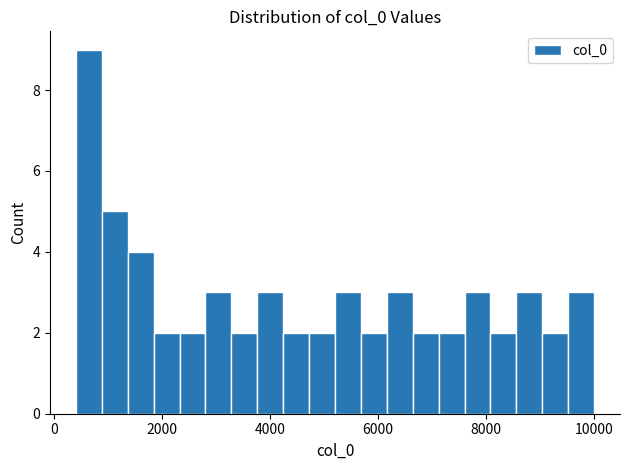

Read against the x-axis, roughly where is the centre of the tallest bar?

600